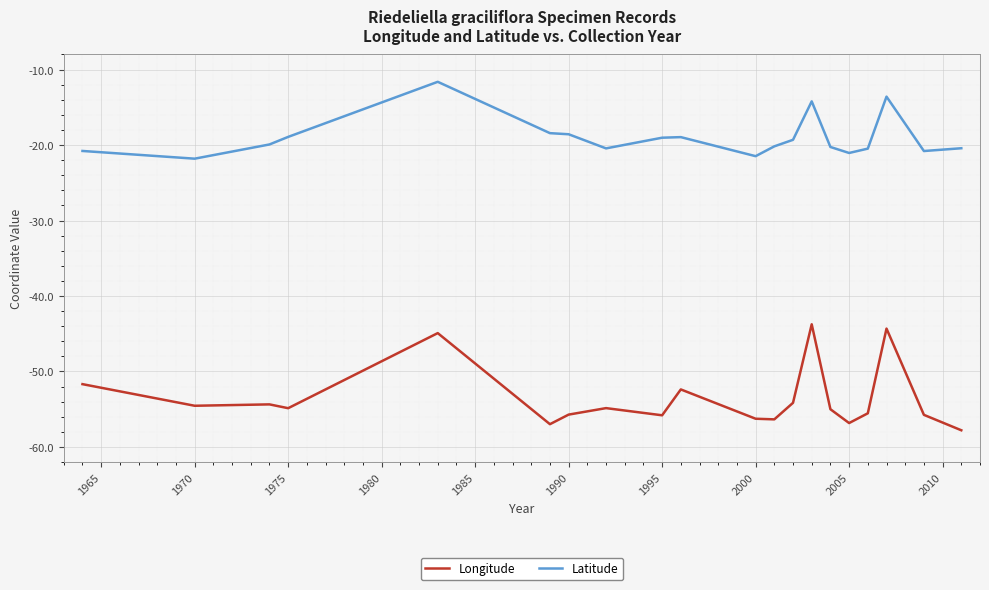

What is the greatest value displayed?

-11.6